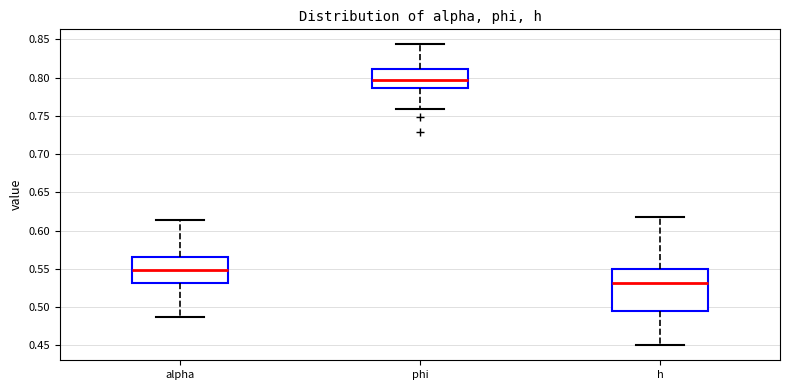

Comparing the boxes themselves (not the whiskers), which one is the tallest?

h